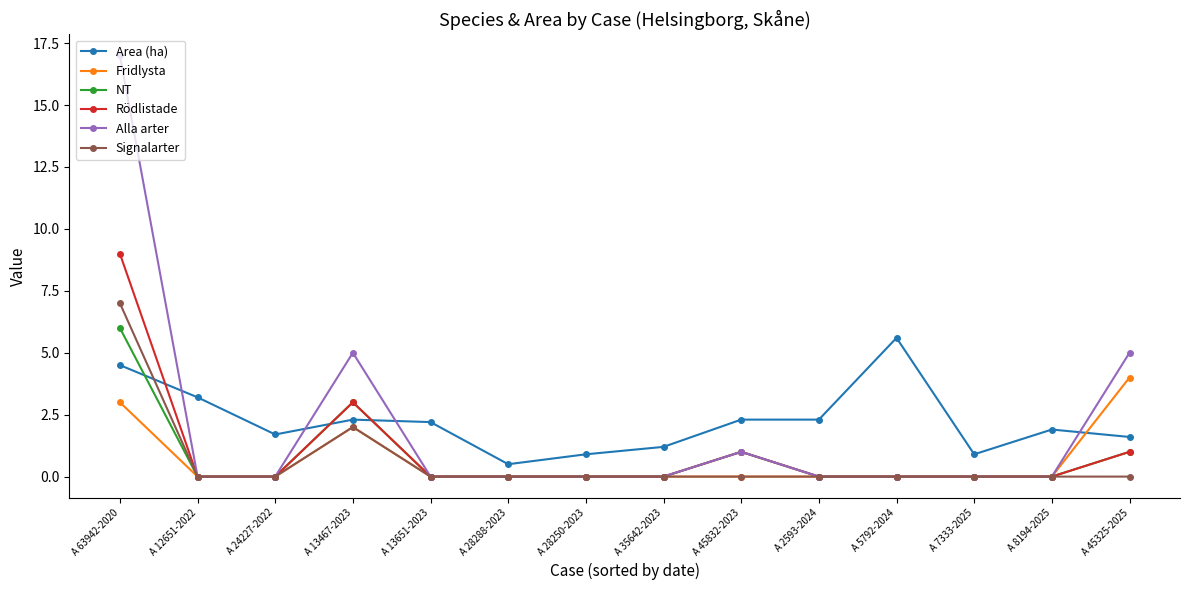

Between A 13467-2023 and A 7333-2025, which series saw the biggest shift?

Alla arter